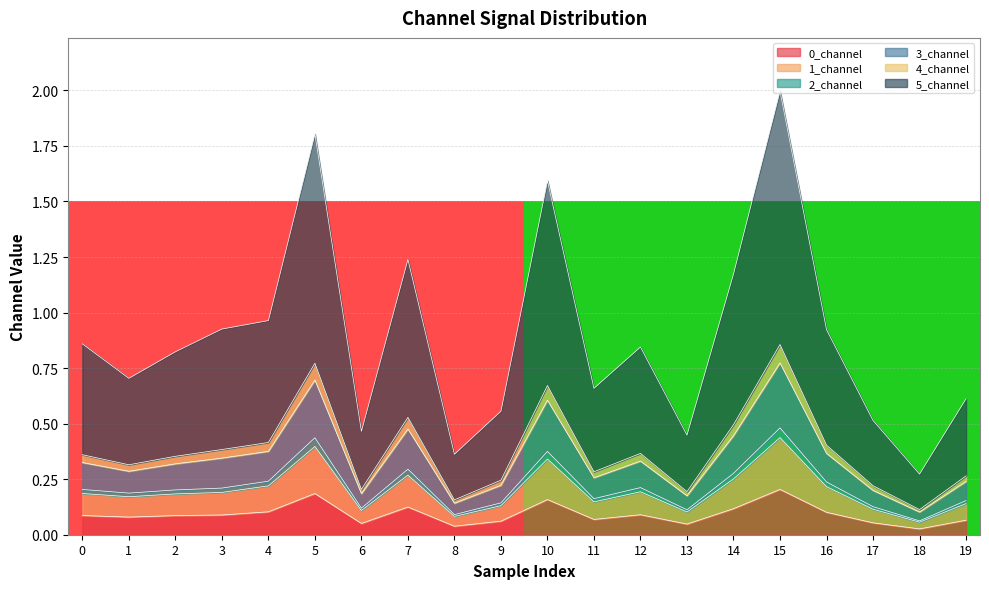

Is it true that 0_channel equals 0.2 at 5?

True